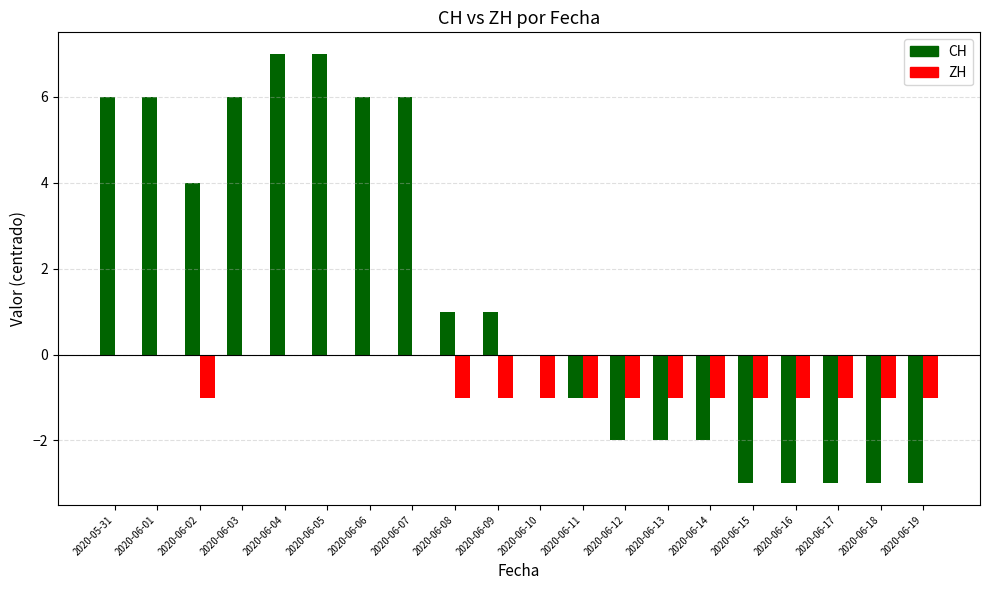

How many data points in ZH are above -1?

7